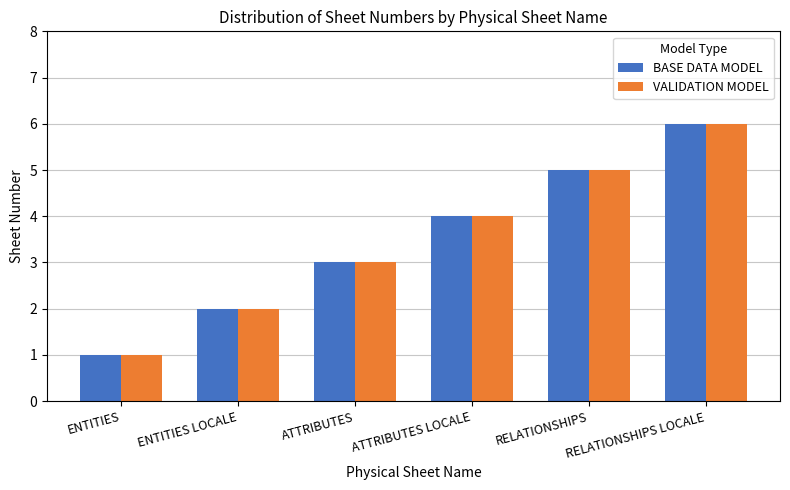

How many values in the BASE DATA MODEL series are below 4?

3